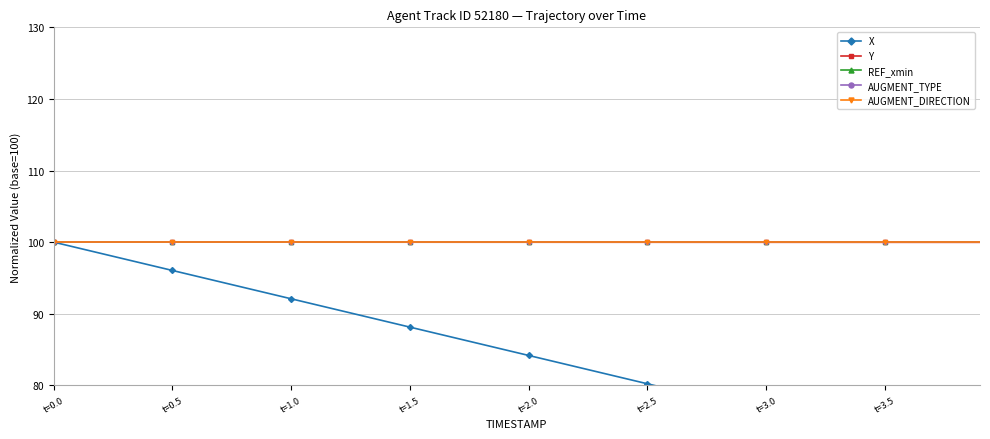

Reading left to right, list all the values displayed in this chart.

X: 100.0	99.2	98.4	97.6	96.8	96.0	95.3	94.5	93.7	92.9	92.1	91.3	90.5	89.7	88.9	88.1	87.3	86.5	85.8	85.0	84.2	83.4	82.6	81.8	81.0	80.2	79.4	78.6	77.8	77.0	76.3	75.5	74.7	73.9	73.1	72.3	71.5	70.7	69.9	69.1
Y: 100.0	100.0	100.0	100.0	100.0	100.0	100.0	100.0	100.0	100.0	100.0	100.0	100.0	100.0	100.0	100.0	100.0	100.0	100.0	100.0	100.0	100.0	100.0	100.0	100.0	100.0	100.0	100.0	100.0	100.0	100.0	100.0	100.0	100.0	100.0	100.0	100.0	100.0	100.0	100.0
REF_xmin: 100.0	100.0	100.0	100.0	100.0	100.0	100.0	100.0	100.0	100.0	100.0	100.0	100.0	100.0	100.0	100.0	100.0	100.0	100.0	100.0	100.0	100.0	100.0	100.0	100.0	100.0	100.0	100.0	100.0	100.0	100.0	100.0	100.0	100.0	100.0	100.0	100.0	100.0	100.0	100.0
AUGMENT_TYPE: 100.0	100.0	100.0	100.0	100.0	100.0	100.0	100.0	100.0	100.0	100.0	100.0	100.0	100.0	100.0	100.0	100.0	100.0	100.0	100.0	100.0	100.0	100.0	100.0	100.0	100.0	100.0	100.0	100.0	100.0	100.0	100.0	100.0	100.0	100.0	100.0	100.0	100.0	100.0	100.0
AUGMENT_DIRECTION: 100.0	100.0	100.0	100.0	100.0	100.0	100.0	100.0	100.0	100.0	100.0	100.0	100.0	100.0	100.0	100.0	100.0	100.0	100.0	100.0	100.0	100.0	100.0	100.0	100.0	100.0	100.0	100.0	100.0	100.0	100.0	100.0	100.0	100.0	100.0	100.0	100.0	100.0	100.0	100.0